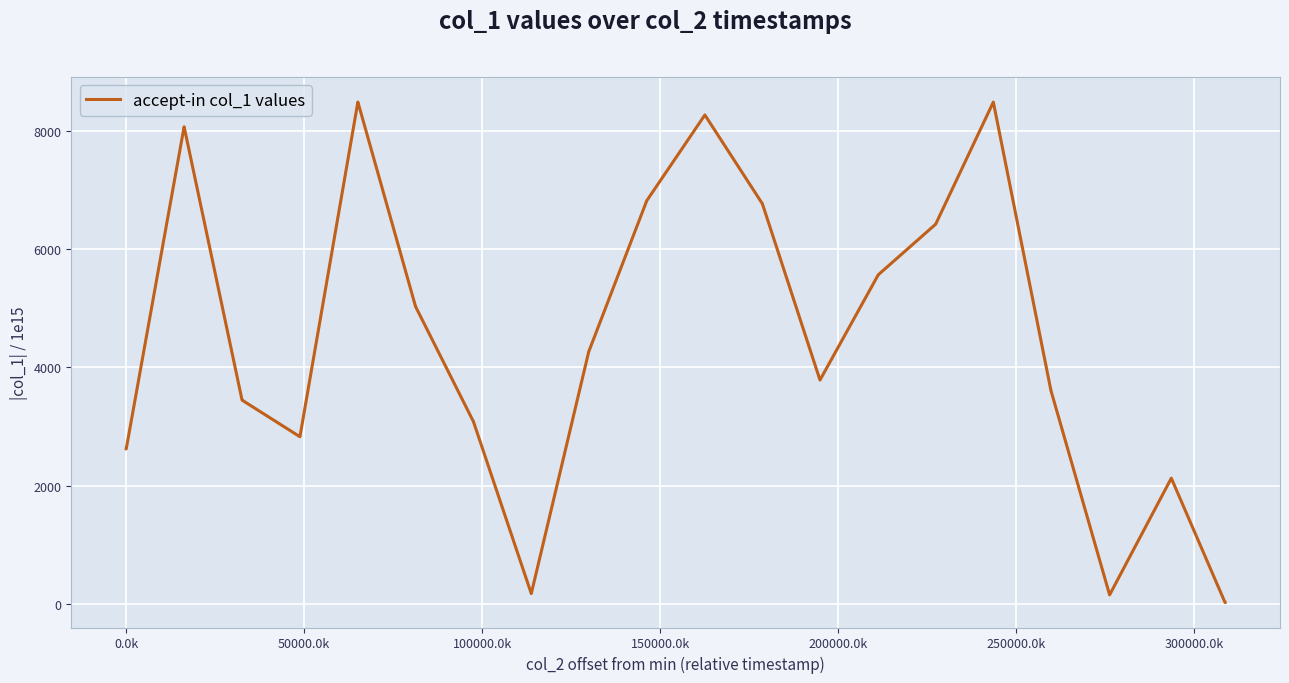

What is the maximum value shown in the chart?

8482.1